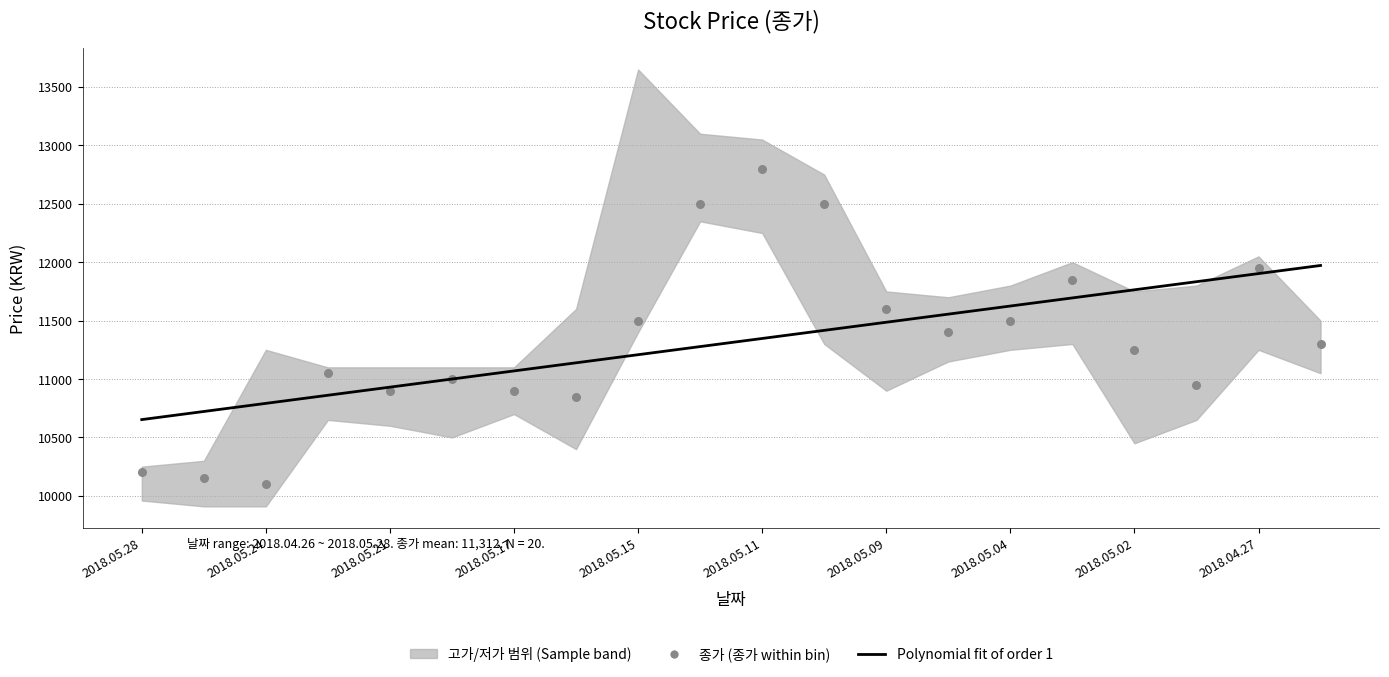

Is the value of 저가 at 2018.05.09 greater than the value of 고가 at 2018.05.23?

No